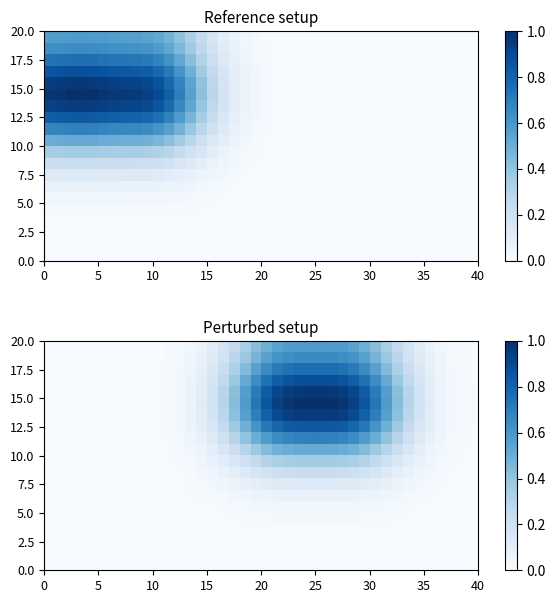

At how many categories does at least one series exceed 0?

33